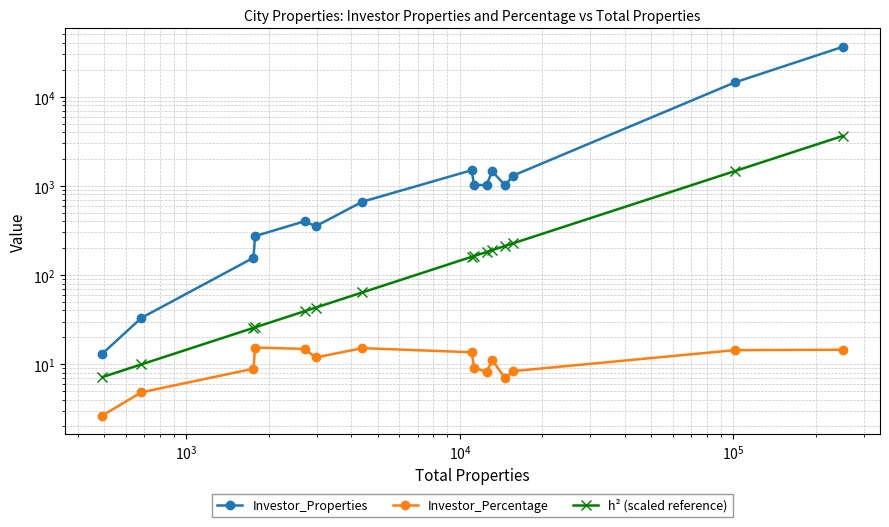

List the series in order of their peak value, highest first.

Investor_Properties, h² (scaled reference), Investor_Percentage